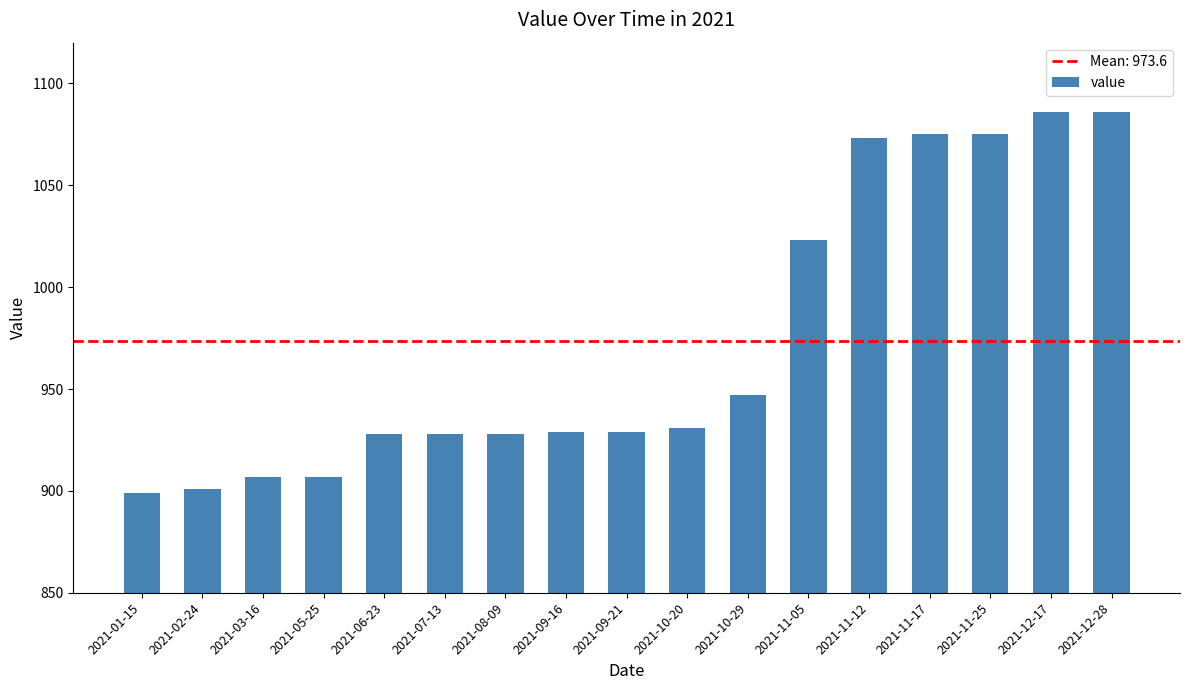

What is the change in value from 2021-07-13 to 2021-09-21?

+1